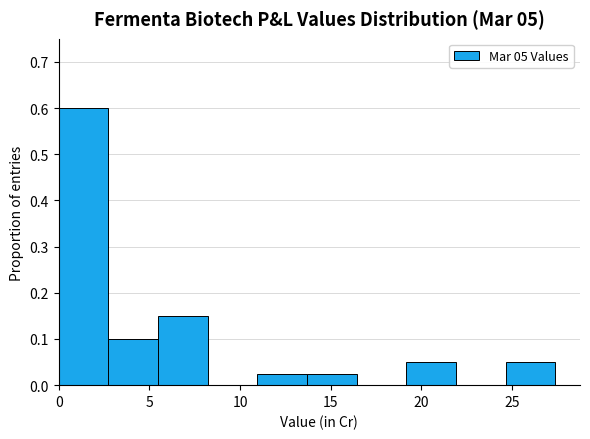

Reading left to right, list every bar in this chart as the range it spans on the x-axis followed by its height. Neither the bar edges nor the heights are printed on the chart, so give them approximately, as read against the axes.

0.0 to 2.5: 0.60
2.5 to 5.5: 0.10
5.5 to 8.0: 0.15
8.0 to 11.0: 0
11.0 to 13.5: 0.03
13.5 to 16.5: 0.03
16.5 to 19.0: 0
19.0 to 22.0: 0.05
22.0 to 24.5: 0
24.5 to 27.5: 0.05